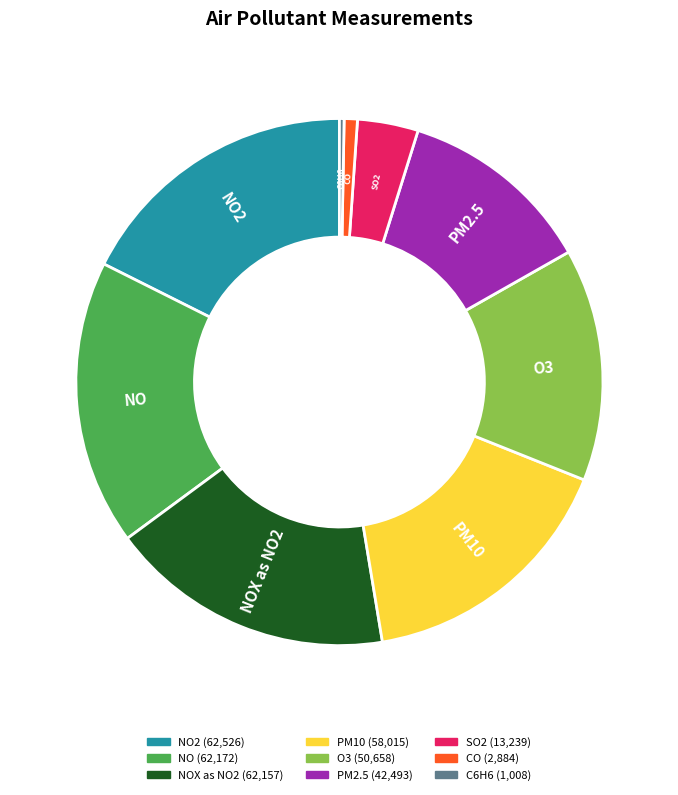

Combined, do CO and NO account for over 50%?

No